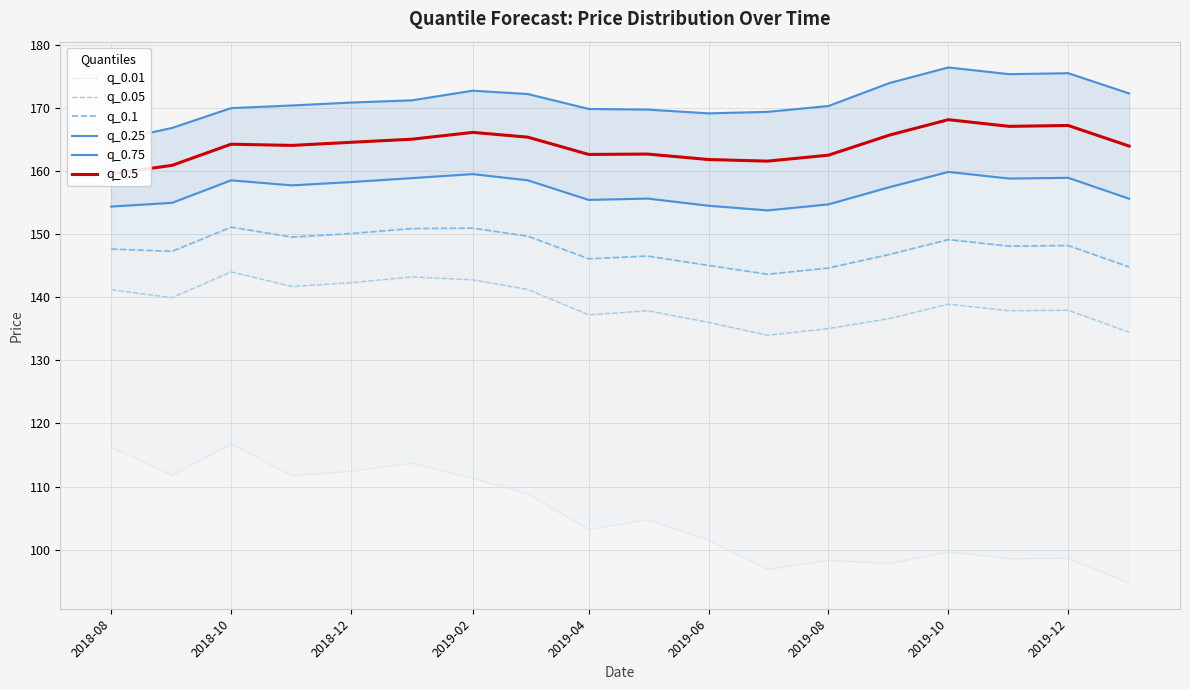

What is the maximum value for q_0.01?

116.8